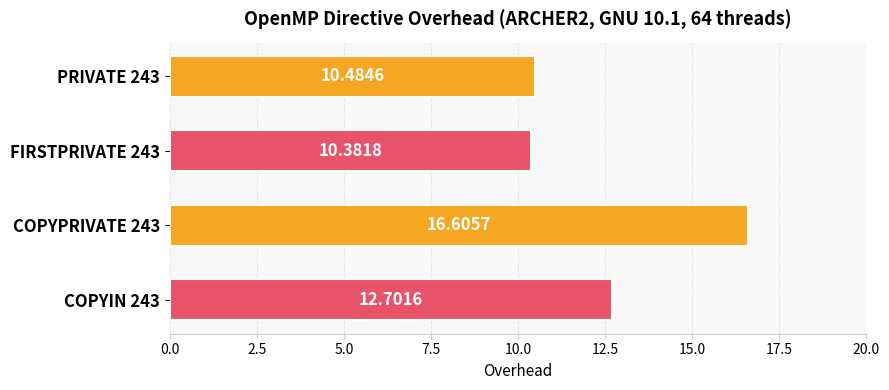

What is the average value?

12.5